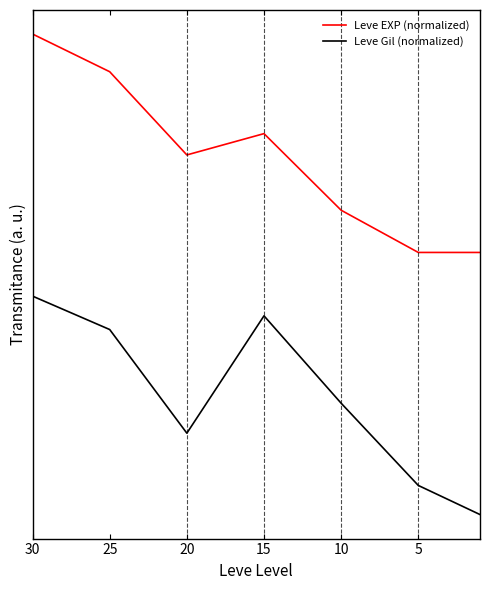

In Leve EXP (normalized), how many points are lower than both neighbors (excluding endpoints)?

1